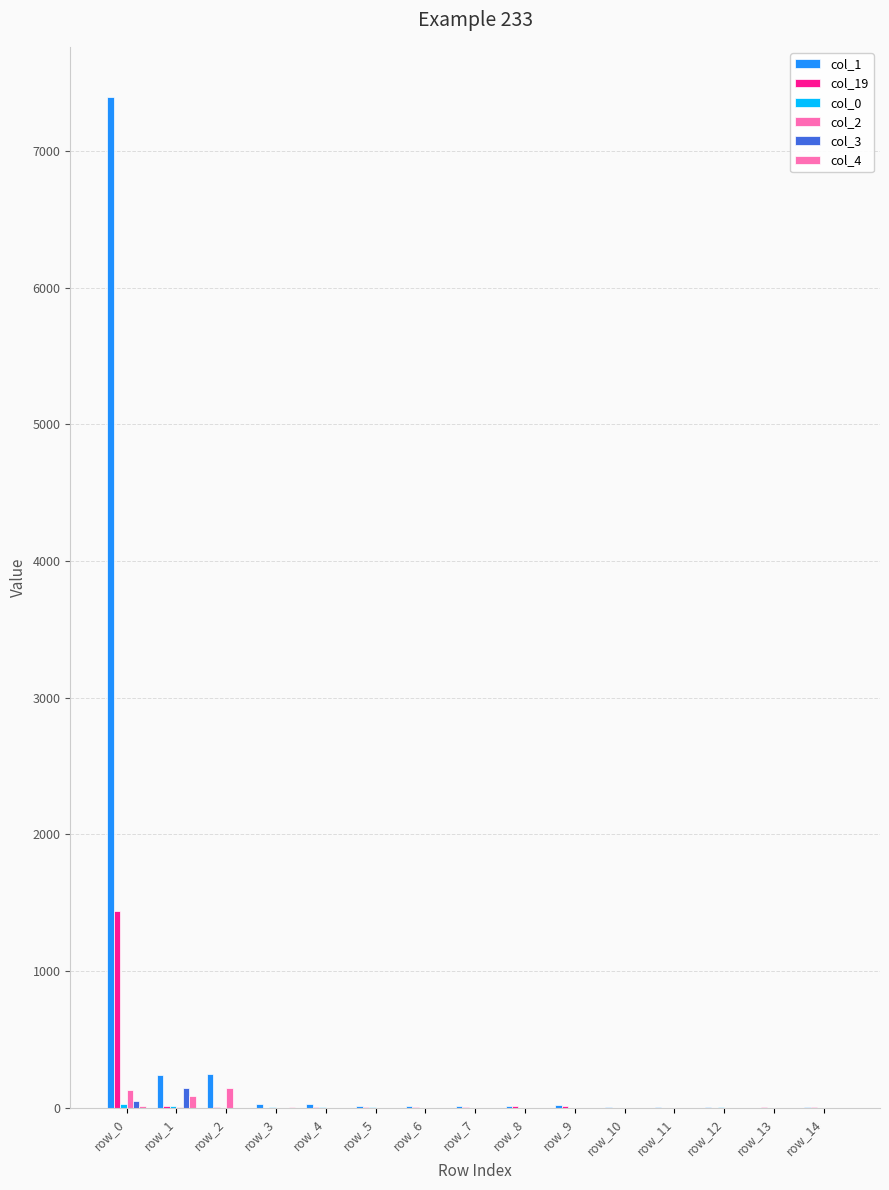

Which series has the largest total across all categories?

col_1